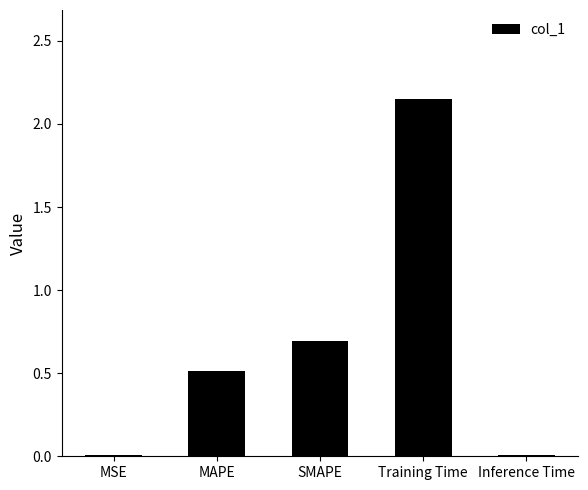

What is the sum of all values?

3.4